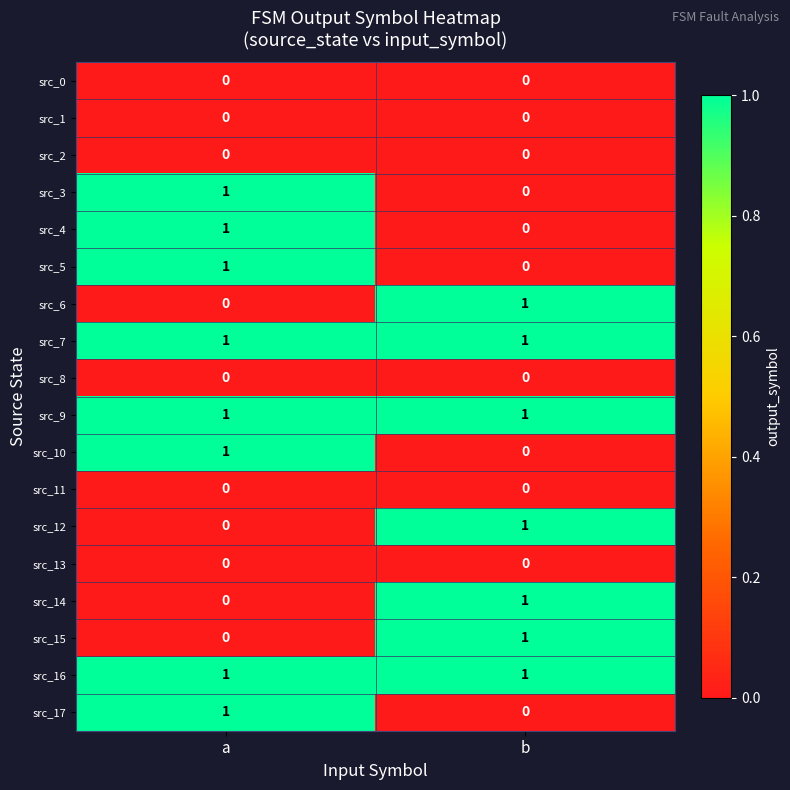

Is the value of src_3 at a greater than the value of src_10 at b?

Yes